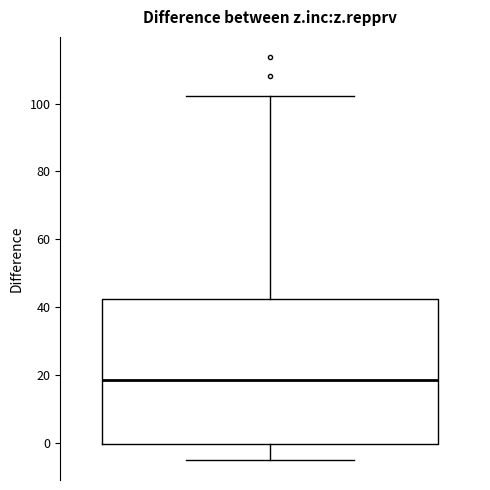

Transcribe this box plot: give where the median line is, the range the box spans, and where the two whiskers end, as read against the y-axis. The values are not printed on the chart, so give them approximately, as read against the axis.

median 18, box 0 to 42, whiskers -4 to 102